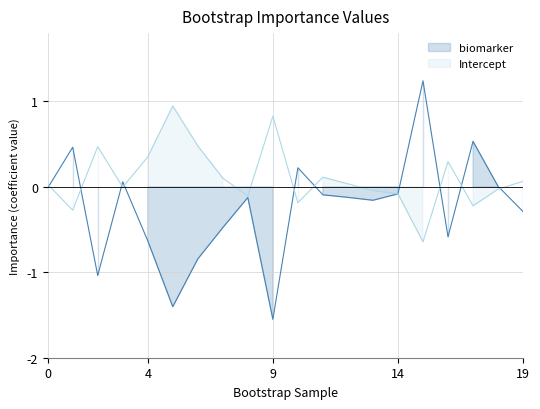

What is the average value of the biomarker series?

-0.2